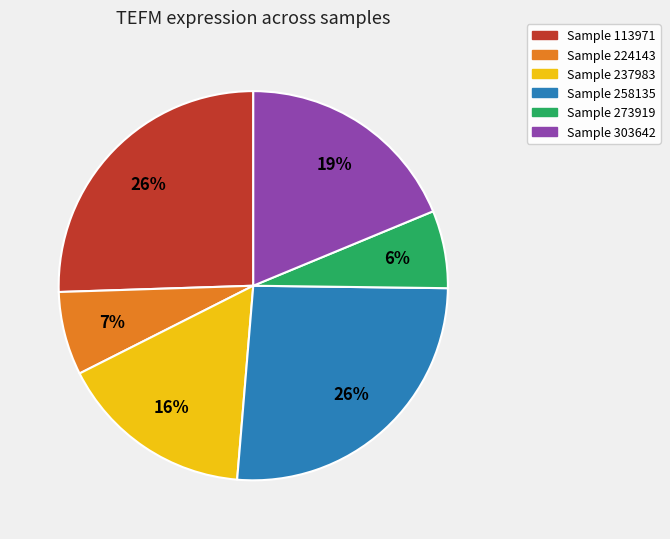

Is there a majority slice in this chart?

No